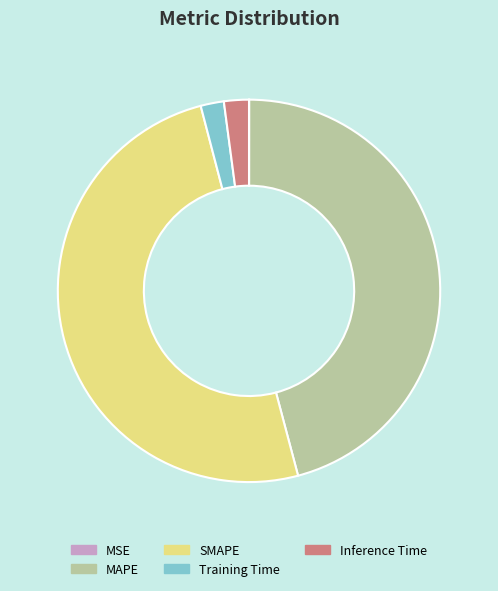

Which slice is the largest?

SMAPE